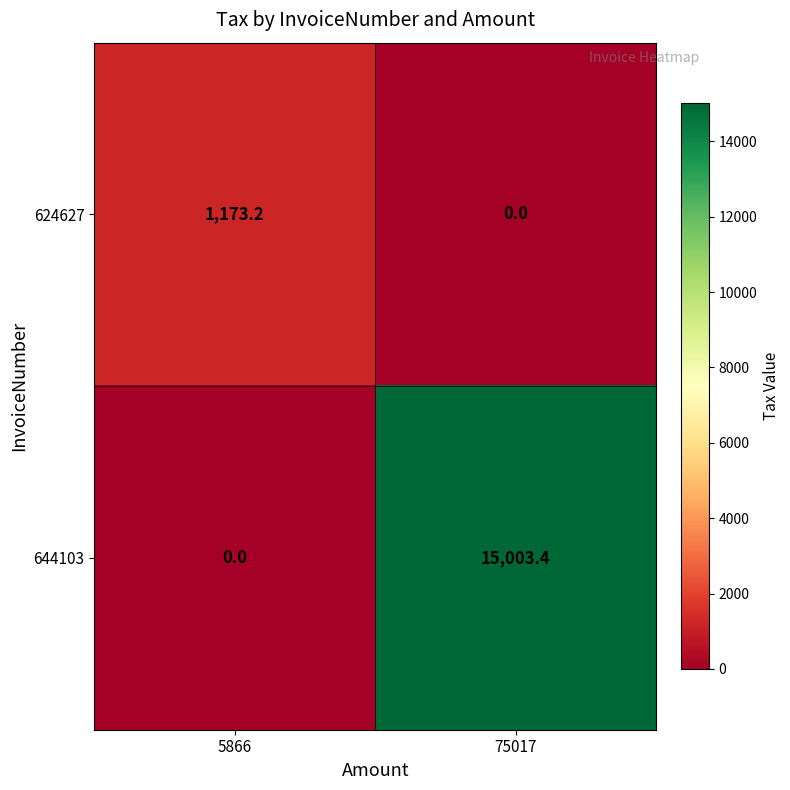

What is the spread (max minus min) of values at 75017?

15003.4